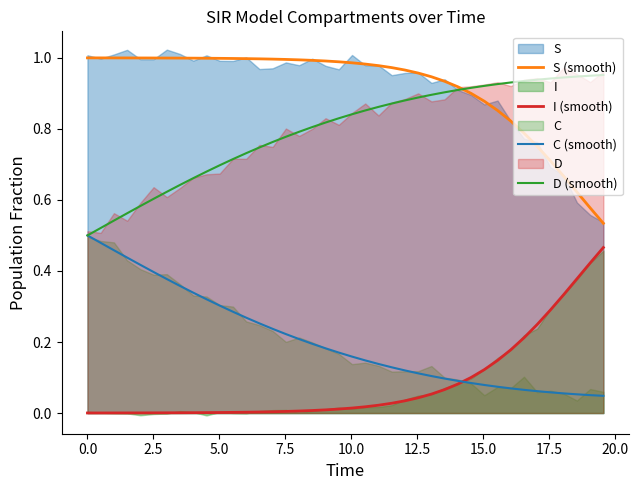

True or false: C (smooth) and S (smooth) intersect in this chart.

False